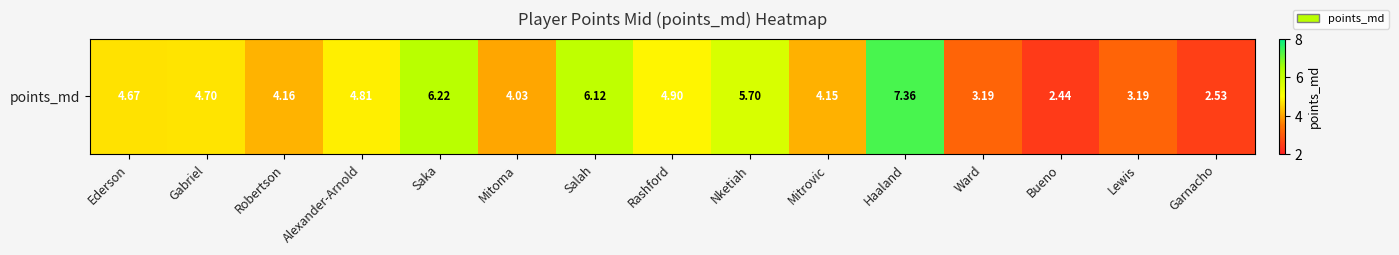

What is the difference between the values at Mitoma and Ederson?

0.6